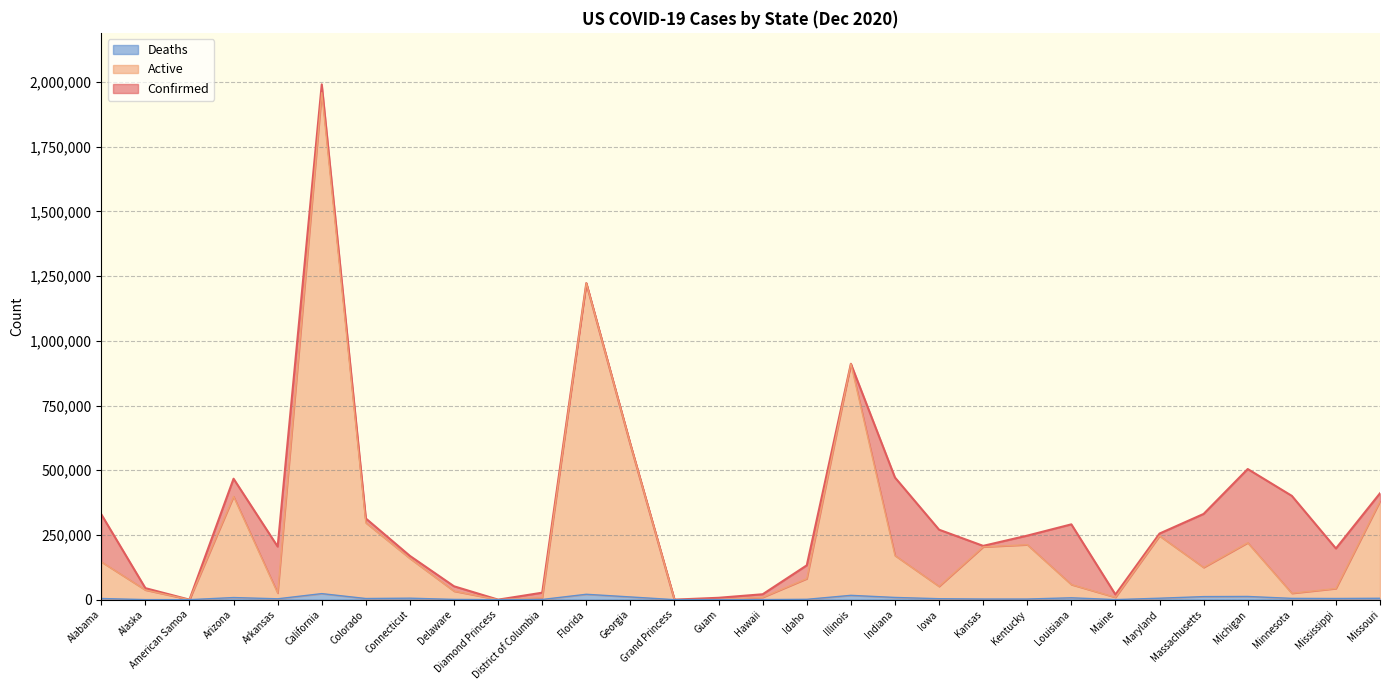

True or false: Deaths and Confirmed intersect in this chart.

False